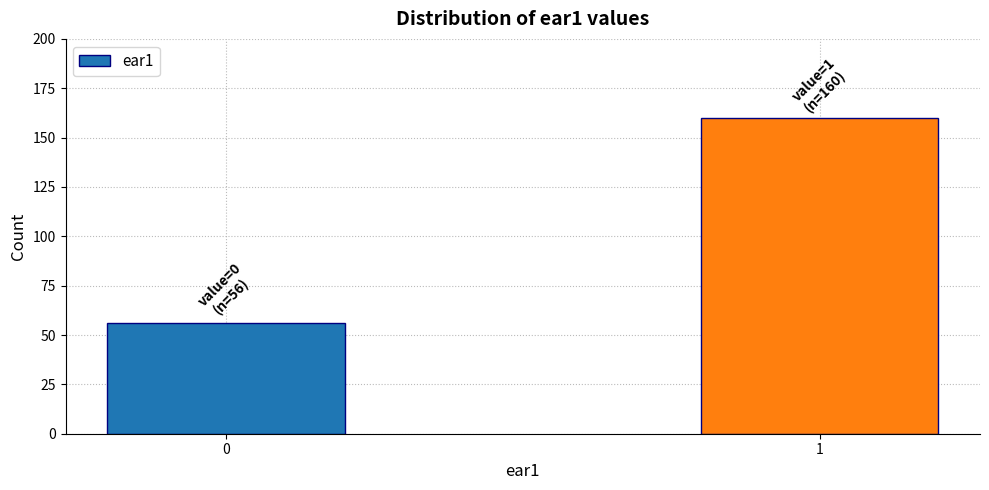

Reading right to left, what are all the values shown in this chart?

1=160	0=56